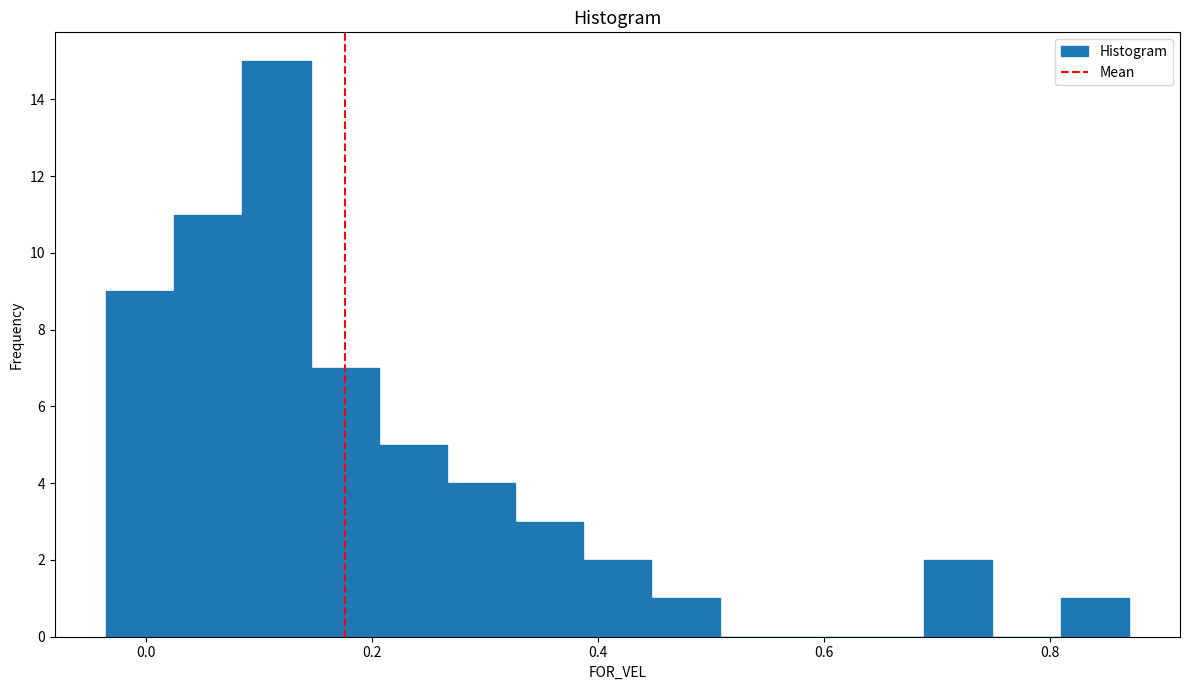

Around what value on the x-axis is the tallest bar? Give the approximate position of its centre, as read against the axis.

0.12